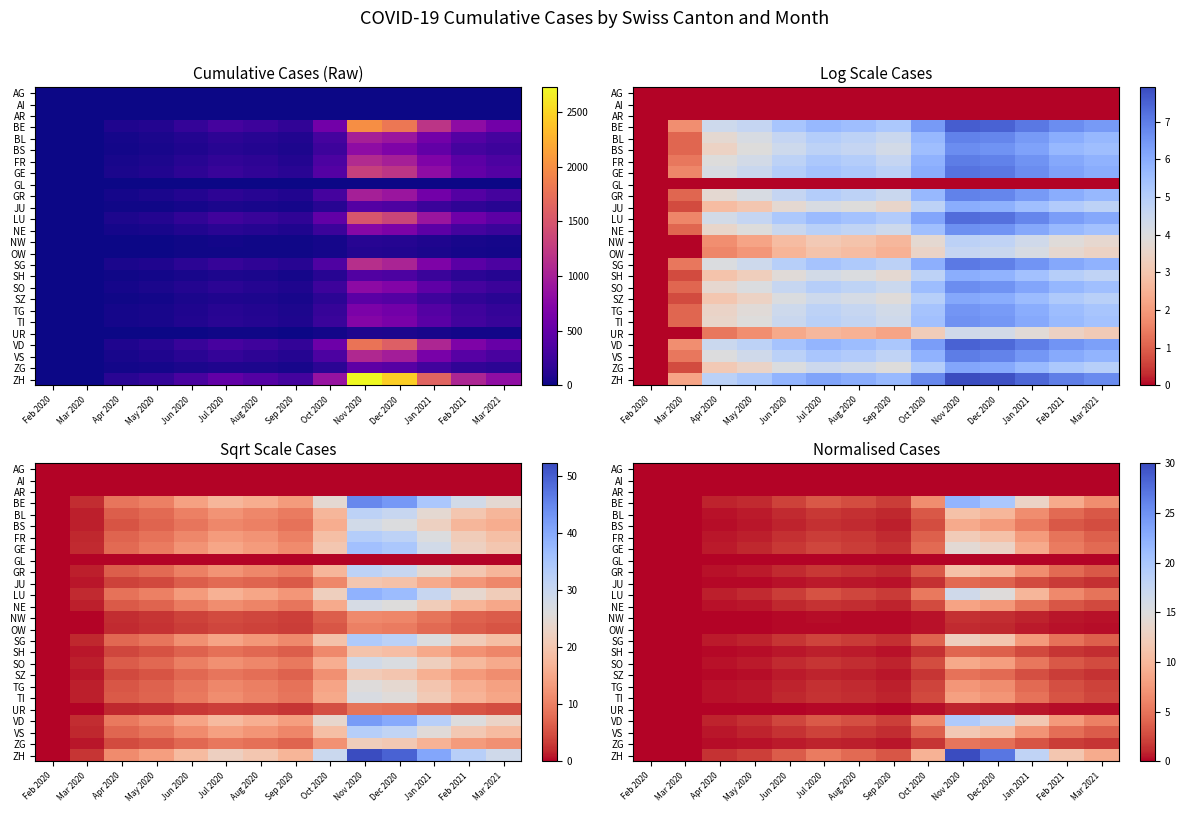

Which series has the largest range (max minus min)?

ZH